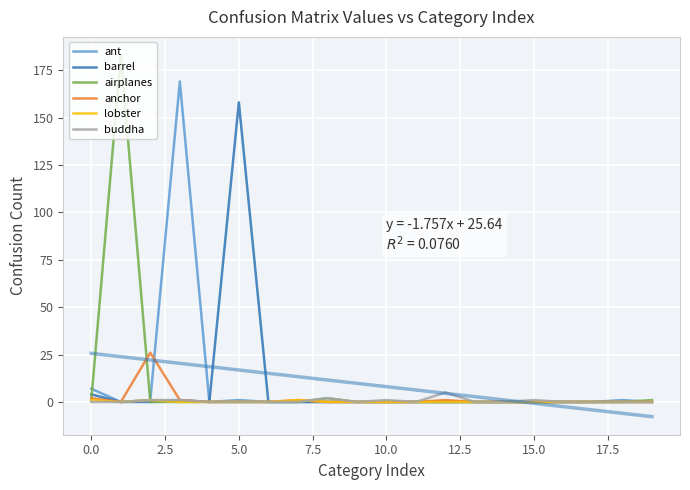

Is the value of anchor at 20.0 greater than the value of lobster at 11?

No